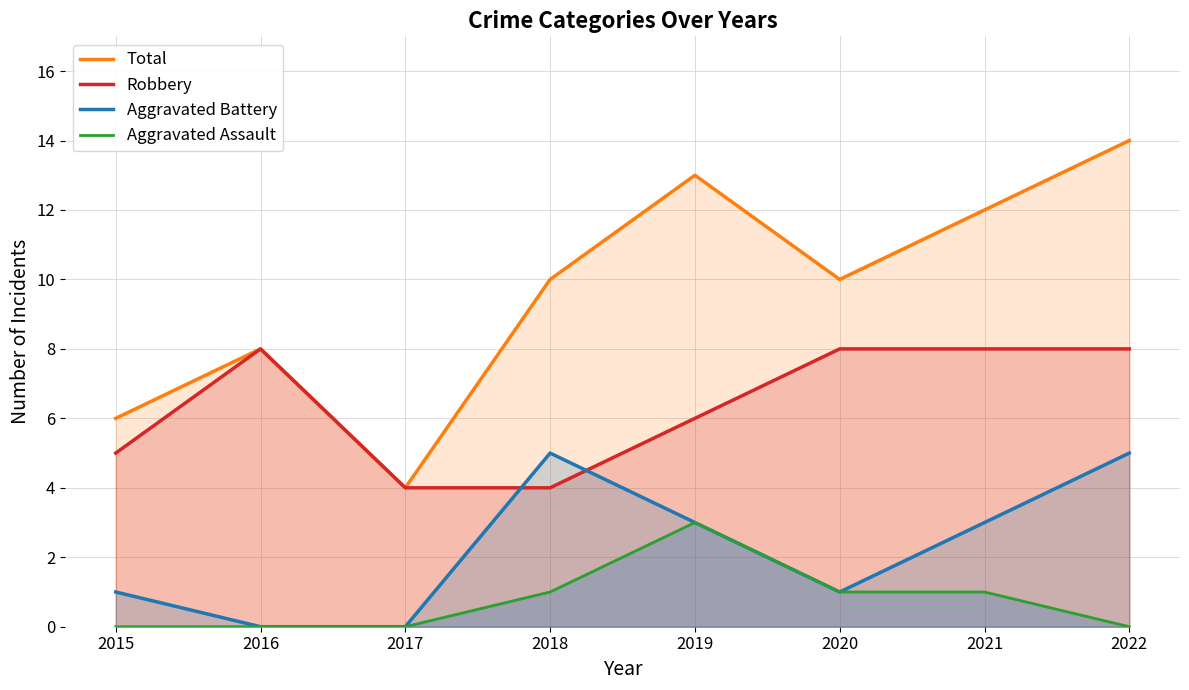

What are all the series names shown in the legend?

Total, Robbery, Aggravated Battery, Aggravated Assault